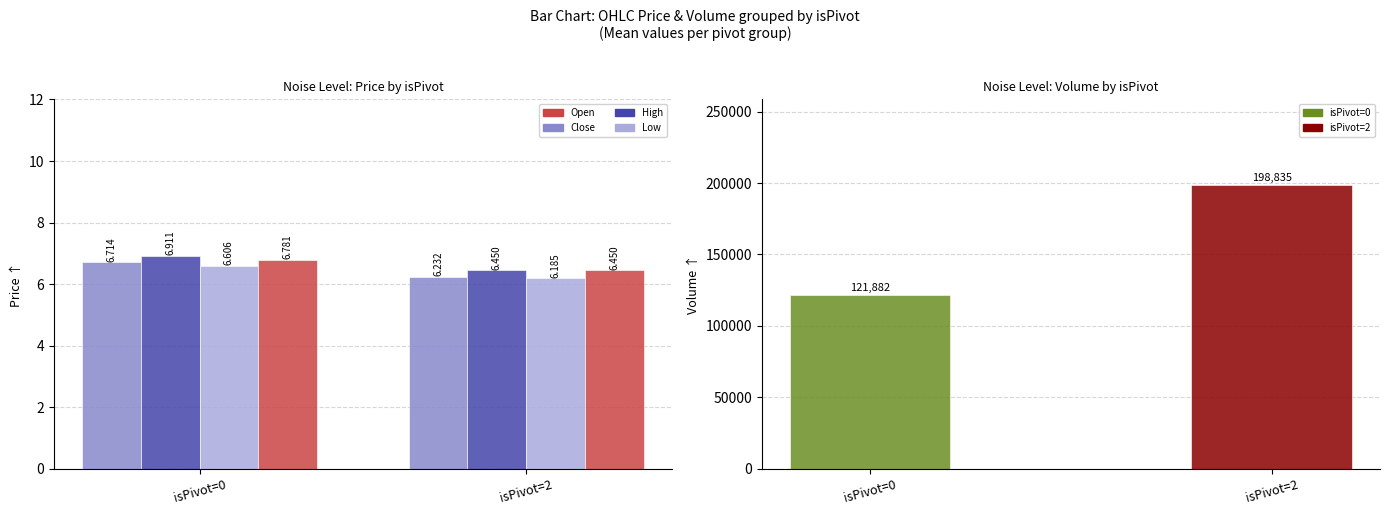

What is the difference between the highest and lowest values at isPivot=0?

121875.5